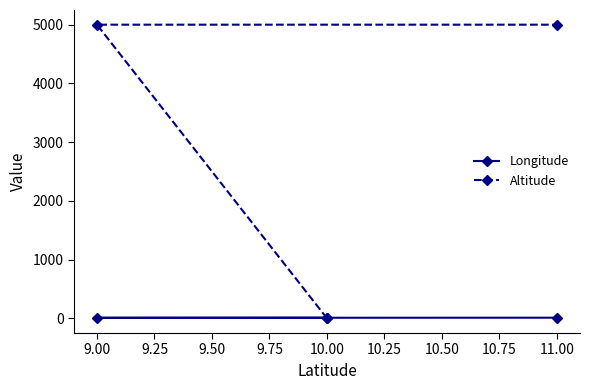

The Altitude series shows 1338 at 9.00. True or false?

False